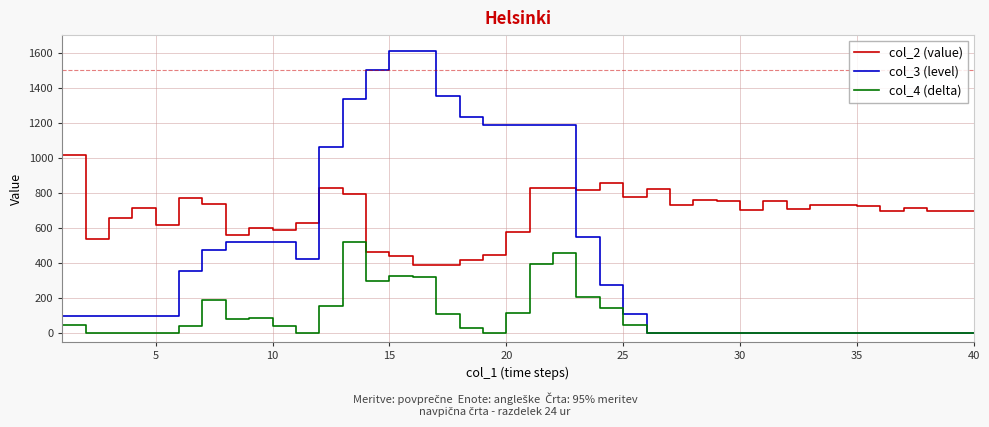

True or false: col_4 (delta) has more than 0 points higher than both neighbors.

True